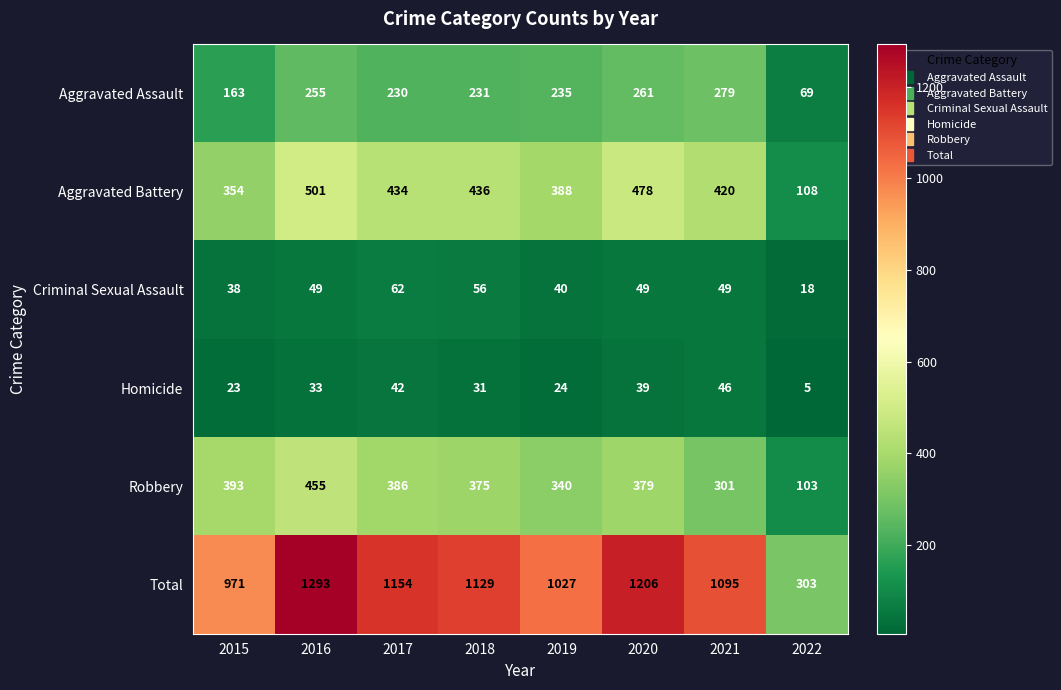

How many data points in Aggravated Battery are less than 434?

4